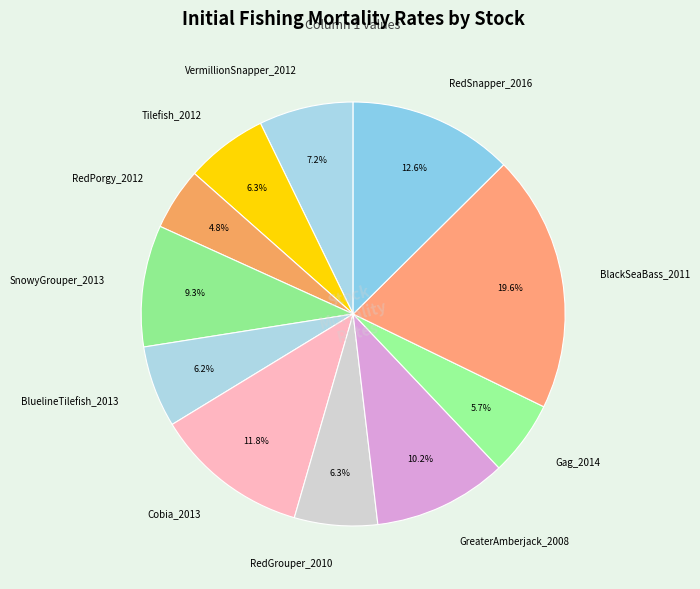

Count the number of slices in the pie.

11